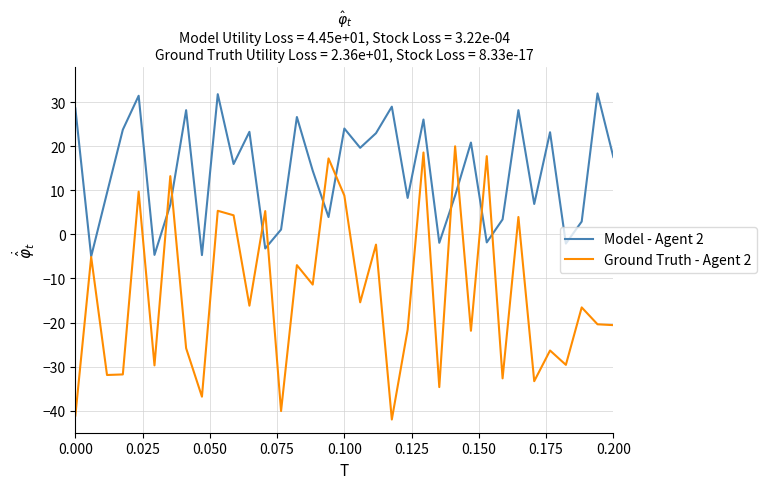

How many positive values does the Ground Truth - Agent 2 series have?

11